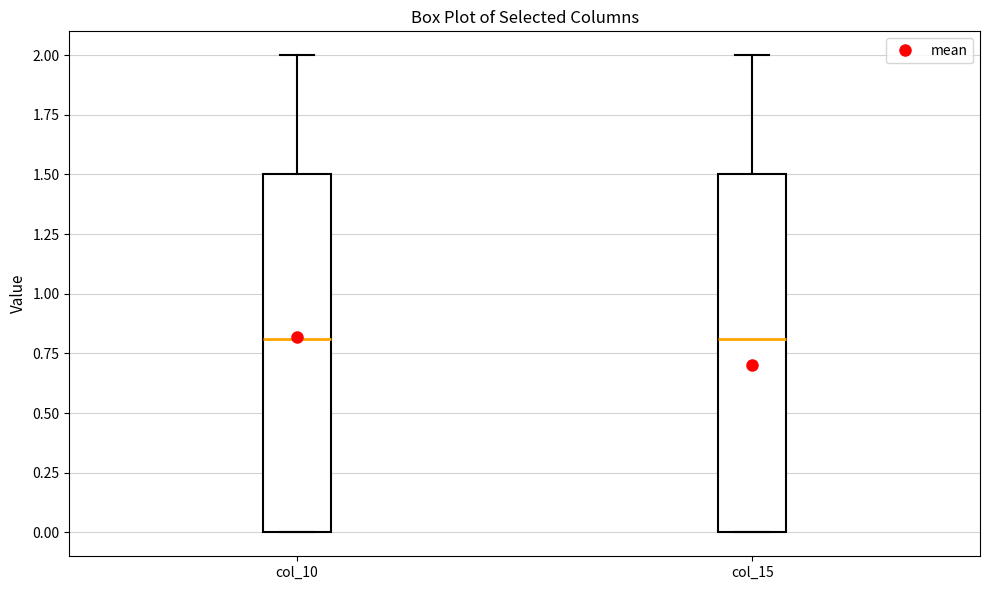

Where is the lower edge of the box for col_15 on the y-axis? The values are not printed on the chart, so give them approximately, as read against the axis.

0.0